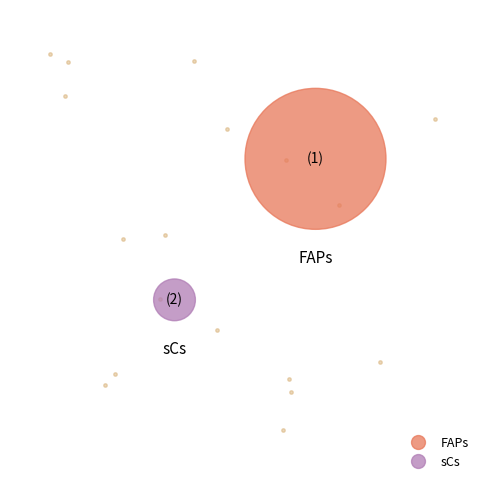

Does FAPs account for over 50% of the chart?

Yes